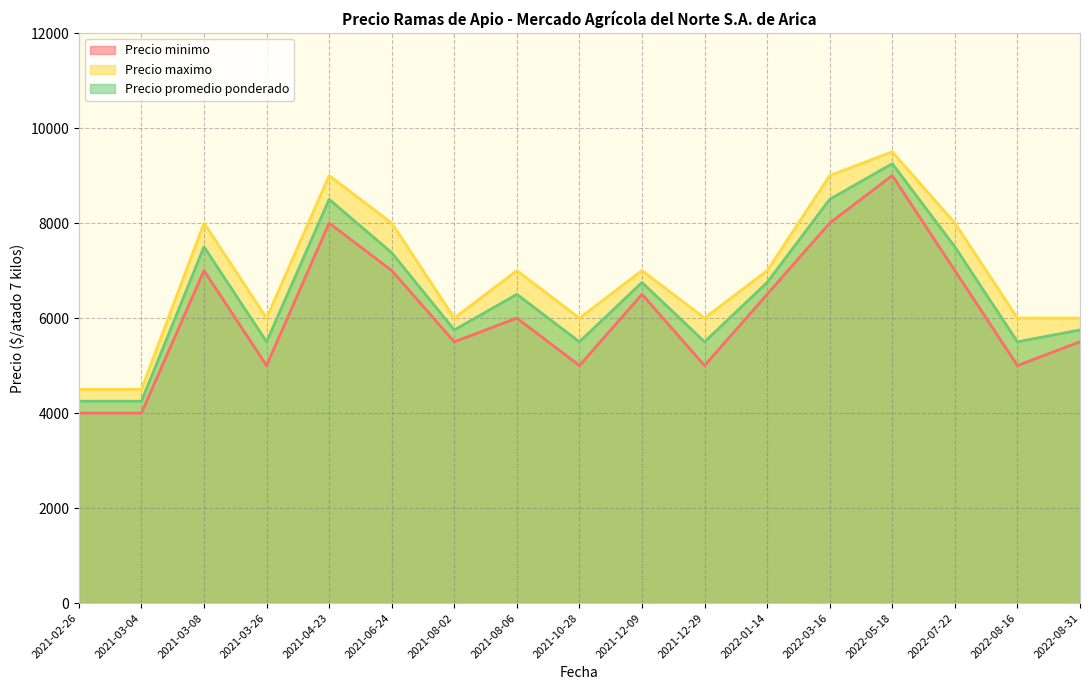

Which category has the lowest value across all series?

2021-02-26